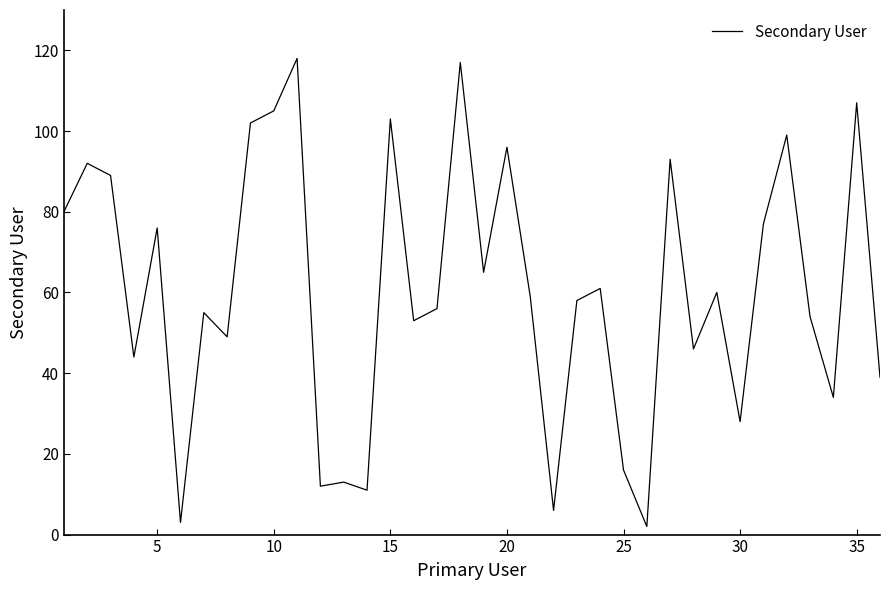

What is the minimum value shown in the chart?

2